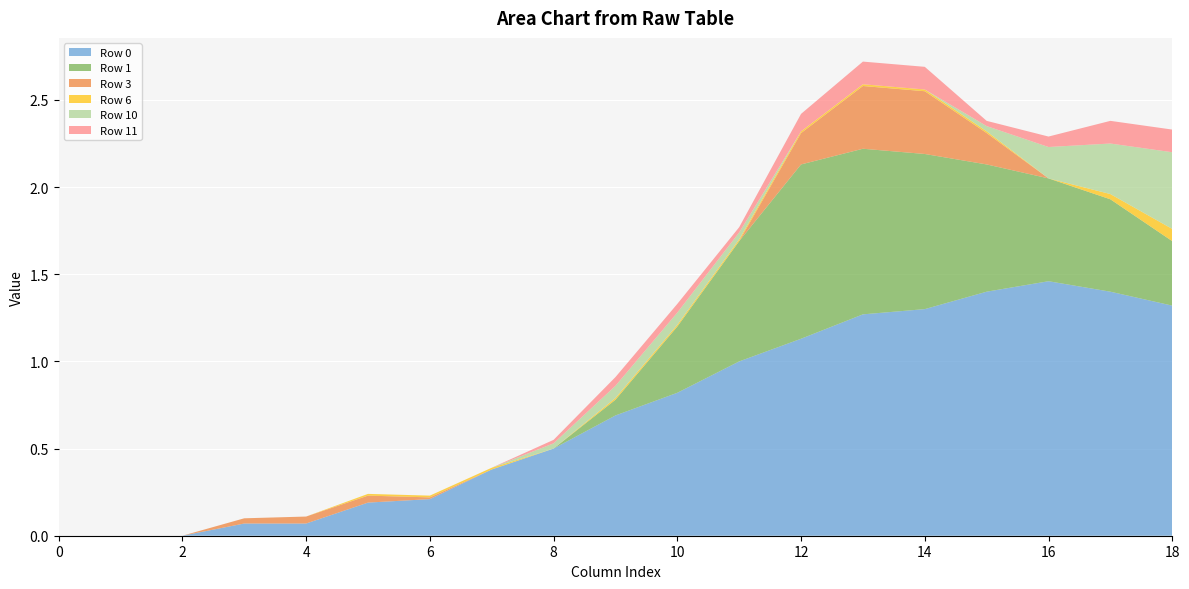

Reading left to right, list all the values displayed in this chart.

Row 0: 0=0.0	1=0.0	2=0.0	3=0.1	4=0.1	5=0.2	6=0.2	7=0.4	8=0.5	9=0.7	10=0.8	11=1.0	12=1.1	13=1.3	14=1.3	15=1.4	16=1.5	17=1.4	18=1.3
Row 1: 0=0.0	1=0.0	2=0.0	3=0.0	4=0.0	5=0.0	6=0.0	7=0.0	8=0.0	9=0.1	10=0.4	11=0.7	12=1.0	13=0.9	14=0.9	15=0.7	16=0.6	17=0.5	18=0.4
Row 3: 0=0.0	1=0.0	2=0.0	3=0.0	4=0.0	5=0.0	6=0.0	7=0.0	8=0.0	9=0.0	10=0.0	11=0.0	12=0.2	13=0.4	14=0.4	15=0.2	16=0.0	17=0.0	18=0.0
Row 6: 0=0.0	1=0.0	2=0.0	3=0.0	4=0.0	5=0.0	6=0.0	7=0.0	8=0.0	9=0.0	10=0.0	11=0.0	12=0.0	13=0.0	14=0.0	15=0.0	16=0.0	17=0.0	18=0.1
Row 10: 0=0.0	1=0.0	2=0.0	3=0.0	4=0.0	5=0.0	6=0.0	7=0.0	8=0.0	9=0.1	10=0.1	11=0.0	12=0.0	13=0.0	14=0.0	15=0.0	16=0.2	17=0.3	18=0.4
Row 11: 0=0.0	1=0.0	2=0.0	3=0.0	4=0.0	5=0.0	6=0.0	7=0.0	8=0.0	9=0.1	10=0.1	11=0.0	12=0.1	13=0.1	14=0.1	15=0.0	16=0.1	17=0.1	18=0.1